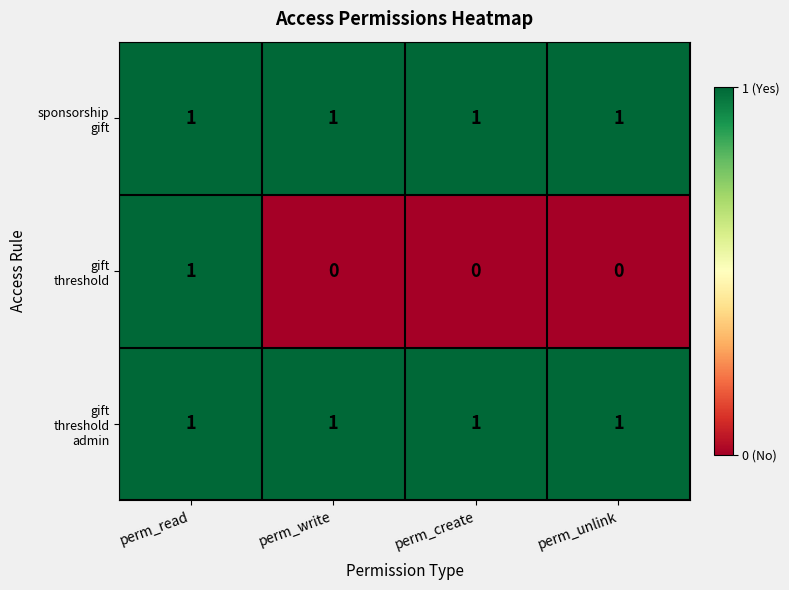

At how many categories does at least one series exceed 0?

4